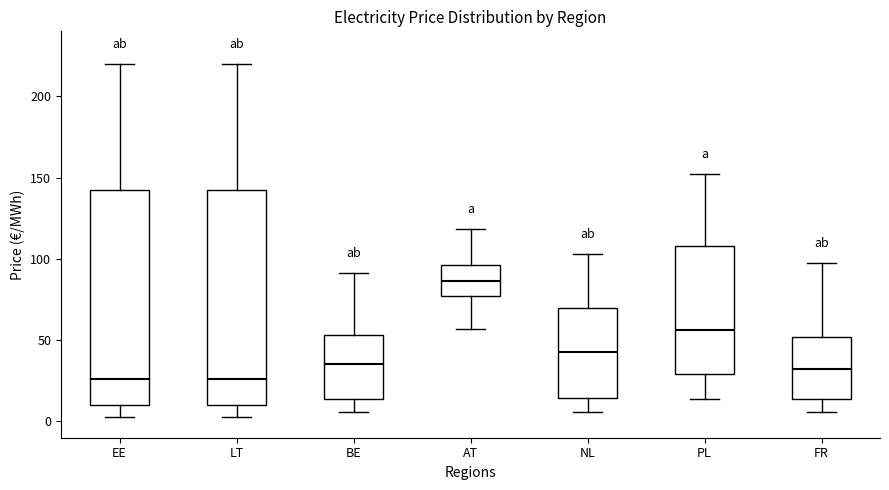

Reading left to right, read every box against the y-axis: the position of its median line, the range the box covers, and the ends of its whiskers. The values are not printed on the chart, so give them approximately, as read against the axis.

EE: median 25, box 10 to 140, whiskers 5 to 220
LT: median 25, box 10 to 140, whiskers 5 to 220
BE: median 35, box 15 to 55, whiskers 5 to 90
AT: median 85, box 75 to 95, whiskers 55 to 120
NL: median 45, box 15 to 70, whiskers 5 to 105
PL: median 55, box 30 to 110, whiskers 15 to 155
FR: median 30, box 15 to 50, whiskers 5 to 100